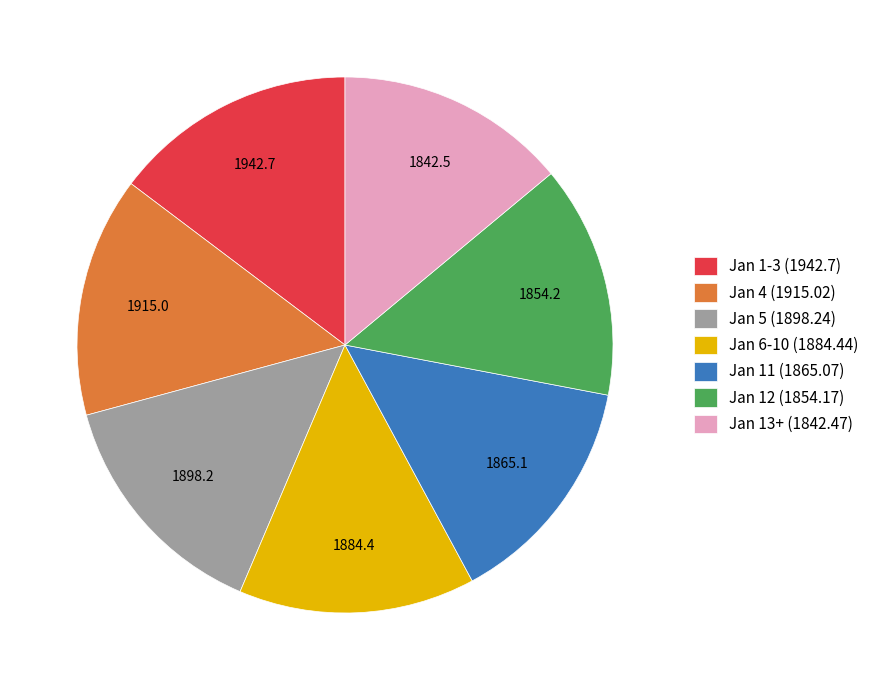

Approximately how many times larger is the value at Jan 5 (1898.24) compared to Jan 13+ (1842.47)?

1.0